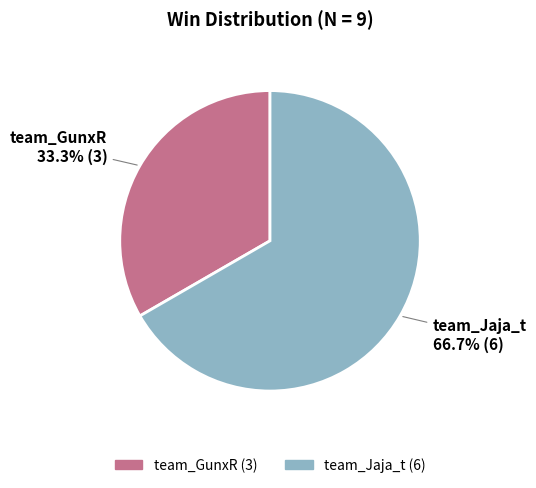

Which has a higher value, team_GunxR or team_Jaja_t?

team_Jaja_t